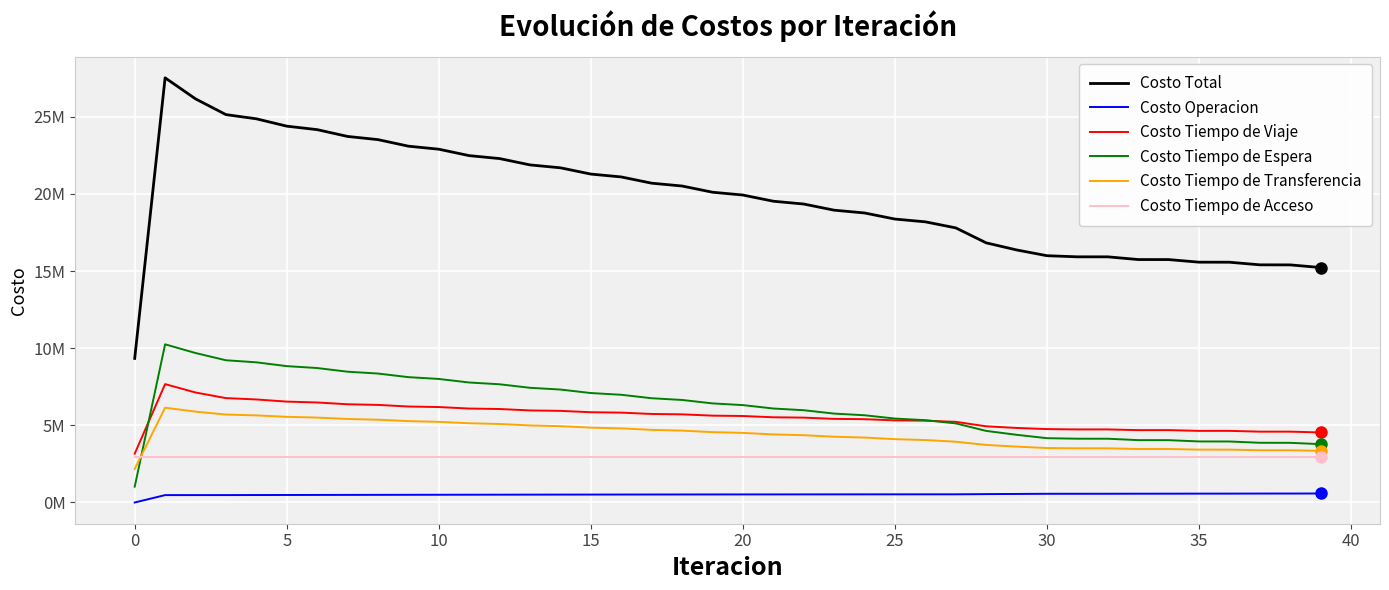

Reading left to right, extract all data points from this chart.

Costo Total: 9338747.8	27524919.3	26160866.4	25140286.1	24868343.7	24391731.4	24166148.8	23725345.6	23518999.8	23094136.3	22897569.6	22481270.0	22290453.0	21879790.0	21692489.7	21285458.5	21100343.7	20695605.4	20512022.9	20109427.4	19926928.6	19526296.4	19344591.9	18945859.6	18765401.1	18369877.9	18190357.4	17798329.4	16828079.9	16369044.7	15994876.6	15922381.8	15921805.4	15746141.4	15744150.8	15575734.0	15572750.5	15403567.1	15399805.3	15228001.4
Costo Operacion: 0.0	478581.9	479440.6	480297.4	483660.0	486167.8	489169.7	492087.3	495161.3	497996.8	500903.0	503552.7	506242.5	508666.7	511113.7	513290.2	515478.8	517394.4	519314.4	520960.7	522605.5	523976.7	525341.5	526434.0	527517.8	528331.5	529128.4	529659.0	543586.3	553458.4	563908.5	564965.8	565709.2	569760.6	570439.9	574219.6	574838.7	578792.7	579348.2	583671.9
Costo Tiempo de Viaje: 3162687.1	7673673.4	7128768.0	6765746.2	6678052.1	6538548.4	6482351.7	6366961.4	6324553.3	6220895.9	6185909.2	6088942.9	6058549.4	5966318.5	5938868.1	5849840.1	5824317.3	5737401.8	5713337.4	5628520.0	5605577.8	5522751.5	5500712.8	5419848.4	5399101.4	5321386.4	5301714.1	5227452.7	4937497.7	4830892.3	4757436.9	4734290.5	4735400.3	4689567.4	4690410.9	4641522.8	4642253.4	4591023.0	4591682.9	4538859.5
Costo Tiempo de Espera: 1025165.8	10251658.1	9687593.5	9218322.7	9085236.1	8838094.7	8714882.4	8476617.8	8357566.8	8123926.4	8007300.8	7776784.7	7661838.2	7433735.4	7320083.2	7094000.2	6981422.8	6757124.5	6645490.8	6422835.8	6312068.5	6090978.2	5981037.3	5761481.2	5654140.4	5439611.2	5334999.8	5125829.1	4639459.2	4387042.3	4167853.0	4134207.4	4132689.6	4042385.3	4040106.7	3956503.5	3953628.0	3870096.4	3866757.5	3781457.2
Costo Tiempo de Transferencia: 2174400.9	6144511.9	5888570.3	5699425.9	5644901.5	5552426.5	5503251.0	5413185.1	5365224.4	5274823.2	5226962.6	5135495.7	5087329.0	4994575.5	4945930.7	4851834.1	4802631.0	4707190.7	4657386.4	4560616.9	4510182.9	4412095.9	4361006.3	4261602.0	4208147.6	4104054.8	4048021.0	3938894.7	3731042.8	3621157.8	3529184.2	3512424.1	3511512.3	3467934.1	3466699.3	3426994.1	3425536.5	3387161.0	3385522.7	3347518.8
Costo Tiempo de Acceso: 2976494.0	2976494.0	2976494.0	2976494.0	2976494.0	2976494.0	2976494.0	2976494.0	2976494.0	2976494.0	2976494.0	2976494.0	2976494.0	2976494.0	2976494.0	2976494.0	2976494.0	2976494.0	2976494.0	2976494.0	2976494.0	2976494.0	2976494.0	2976494.0	2976494.0	2976494.0	2976494.0	2976494.0	2976494.0	2976494.0	2976494.0	2976494.0	2976494.0	2976494.0	2976494.0	2976494.0	2976494.0	2976494.0	2976494.0	2976494.0